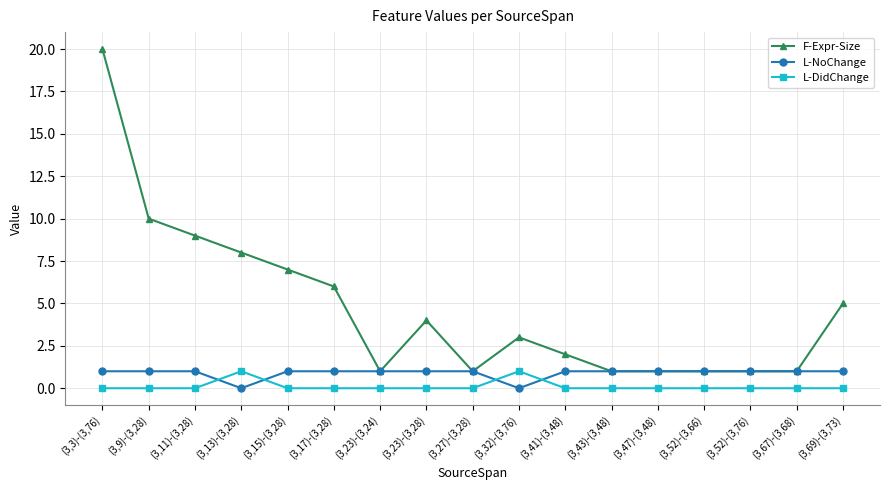

How many data points in F-Expr-Size are less than 3?

8